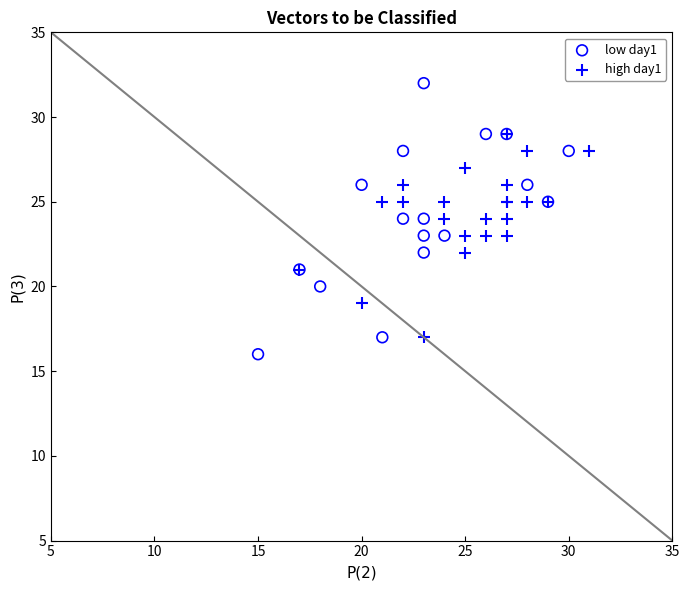

Which series contains the lowest Y value?

low day1